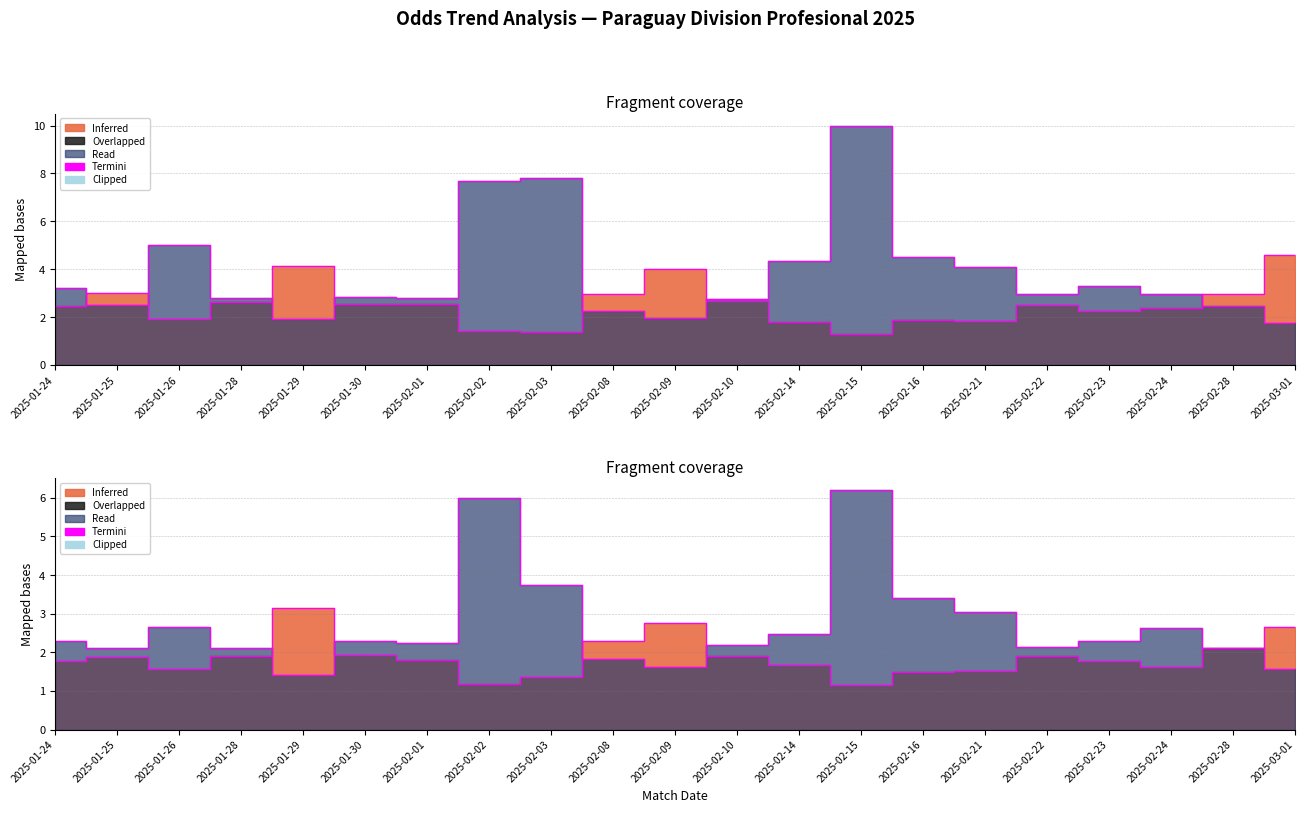

The Odd_H_FT series shows 3.1 at 2025-02-23. True or false?

False